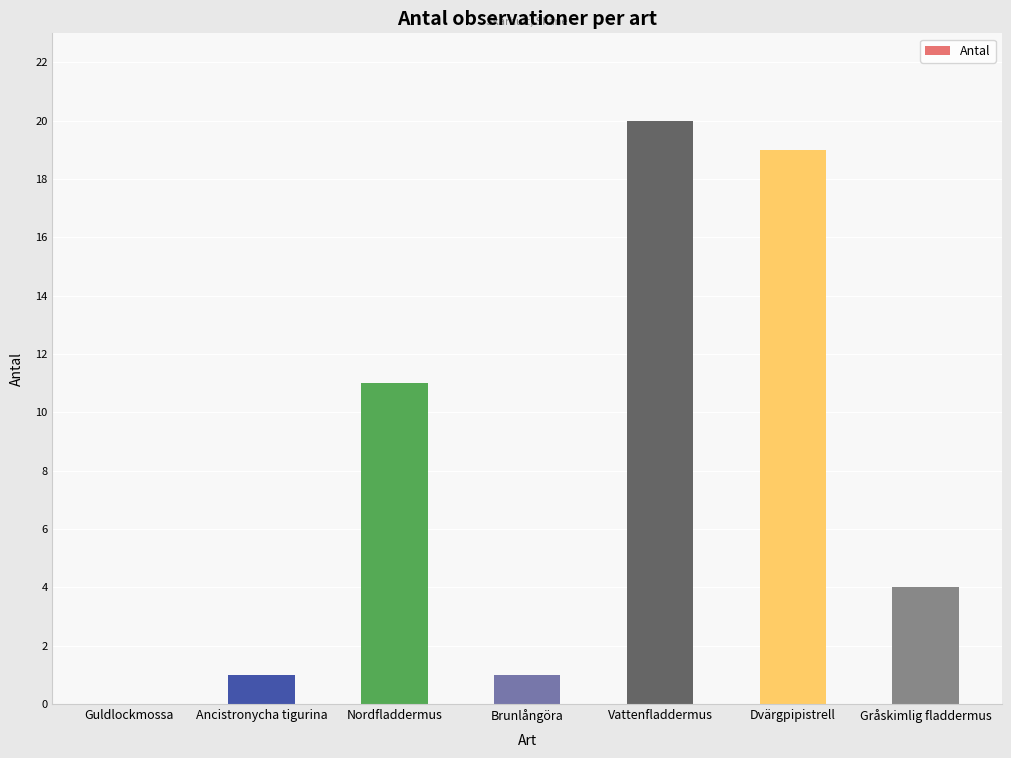

Reading left to right, extract all data points from this chart.

0	1	11	1	20	19	4